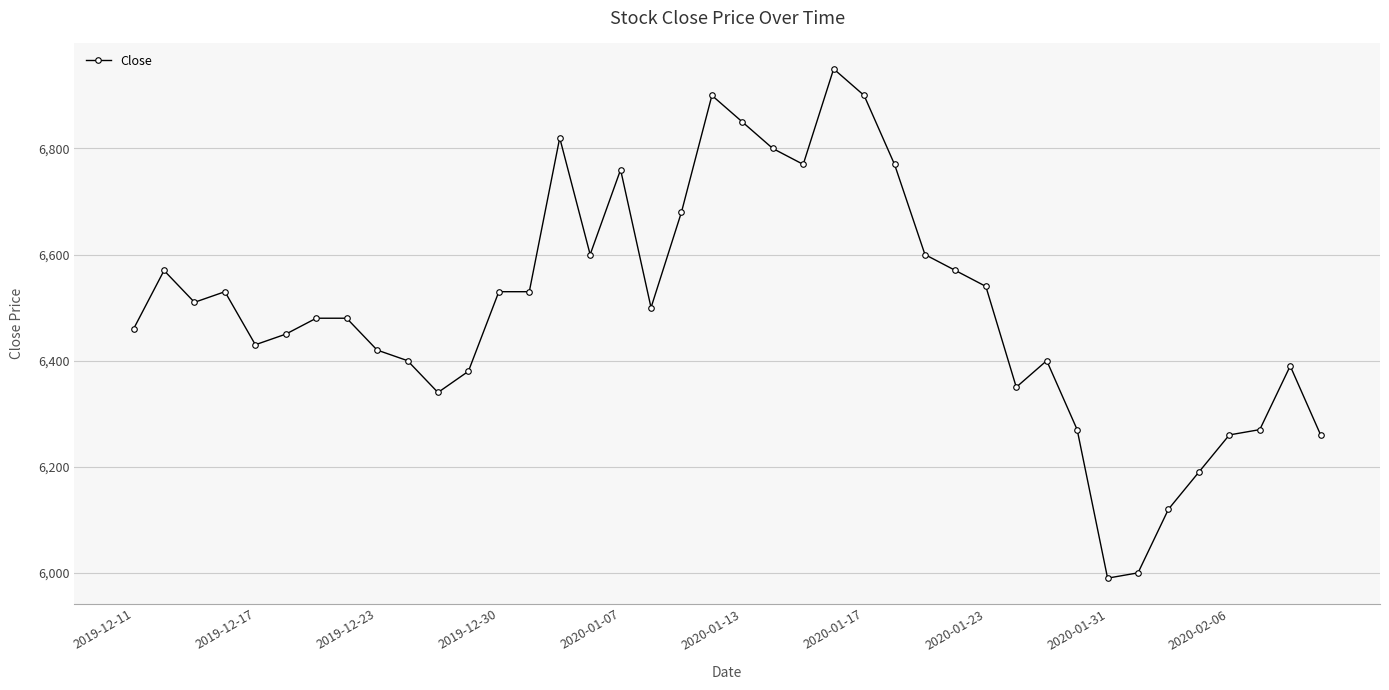

What is the smallest value displayed?

5990